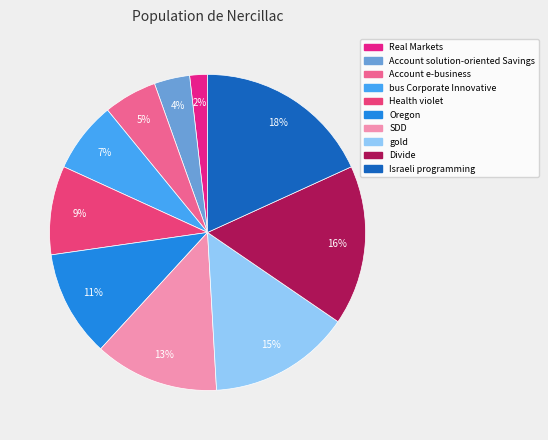

Between Real Markets and bus Corporate Innovative, which is larger?

bus Corporate Innovative